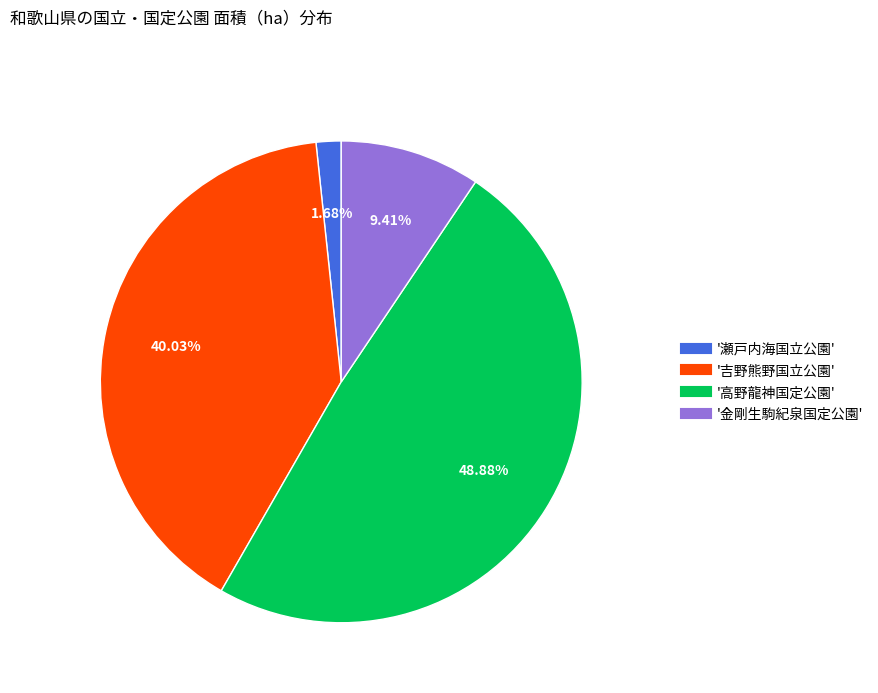

Is there a majority slice in this chart?

No